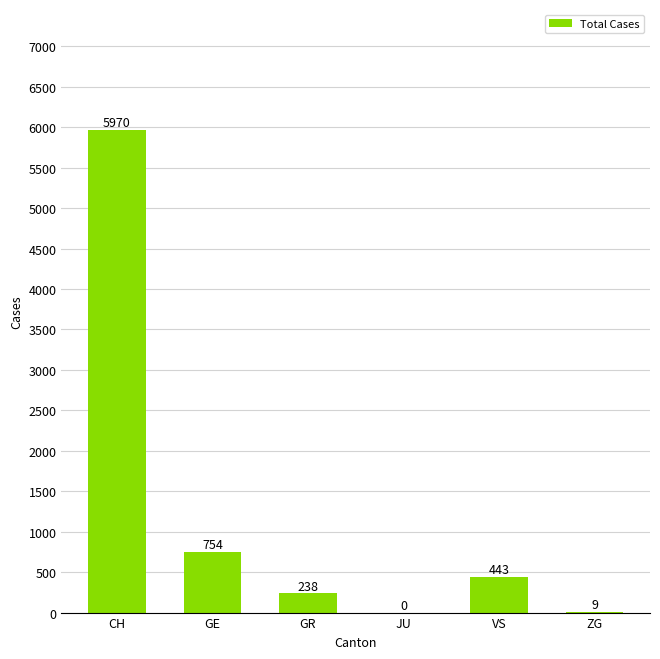

What is the greatest value displayed?

5970